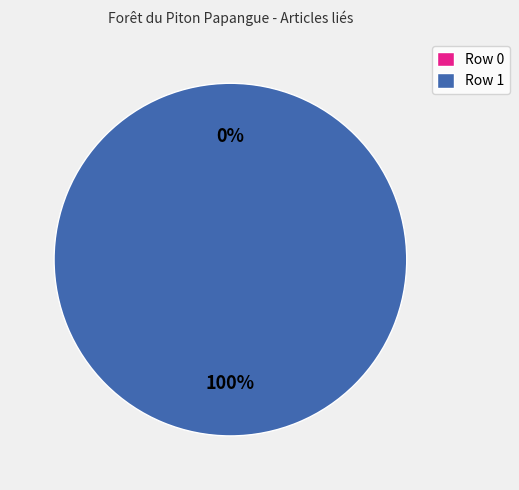

Is Row 0 the majority of the pie?

No